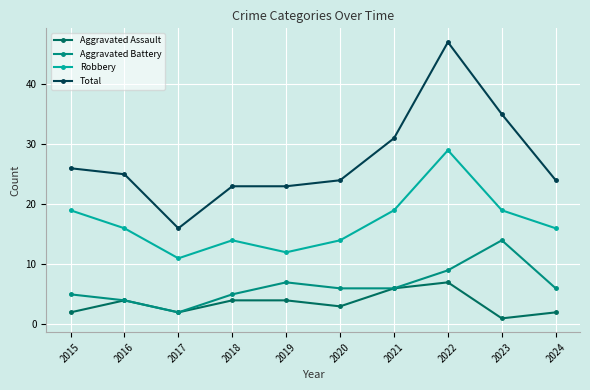

Where is the first local minimum for Total?

2017